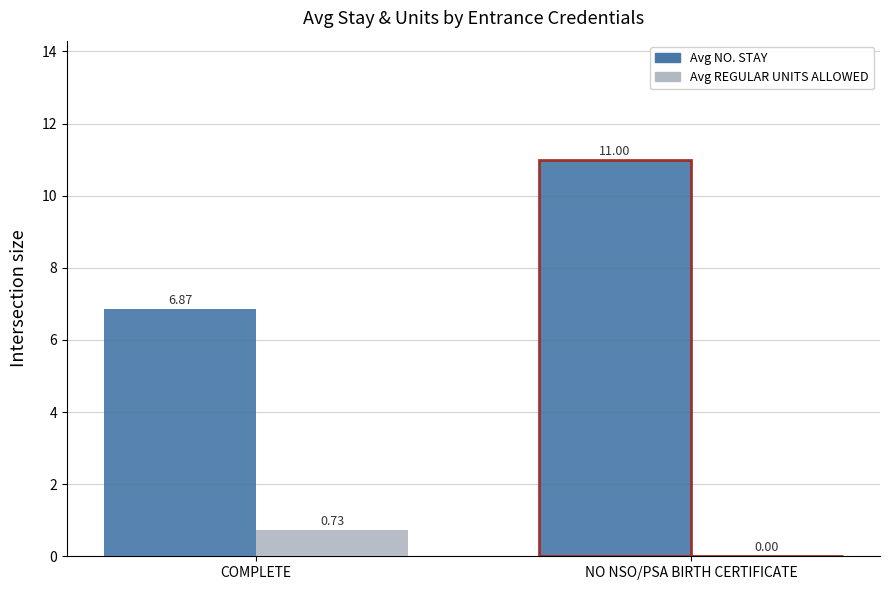

At which label does Avg REGULAR UNITS ALLOWED reach its peak?

COMPLETE